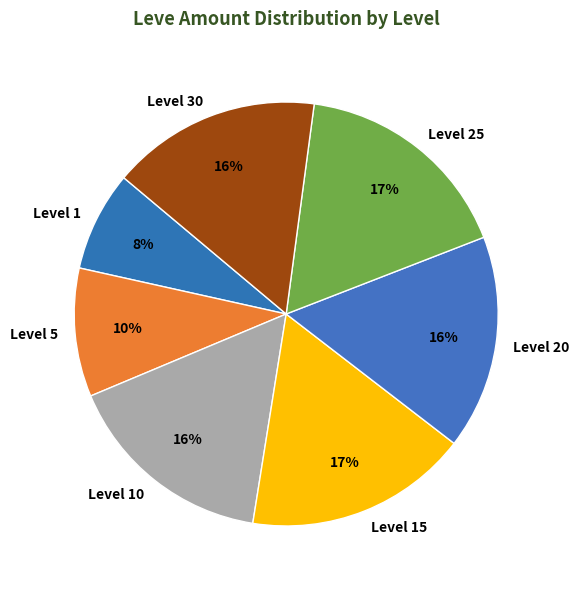

Is the sum of Level 20 and Level 1 greater than half?

No